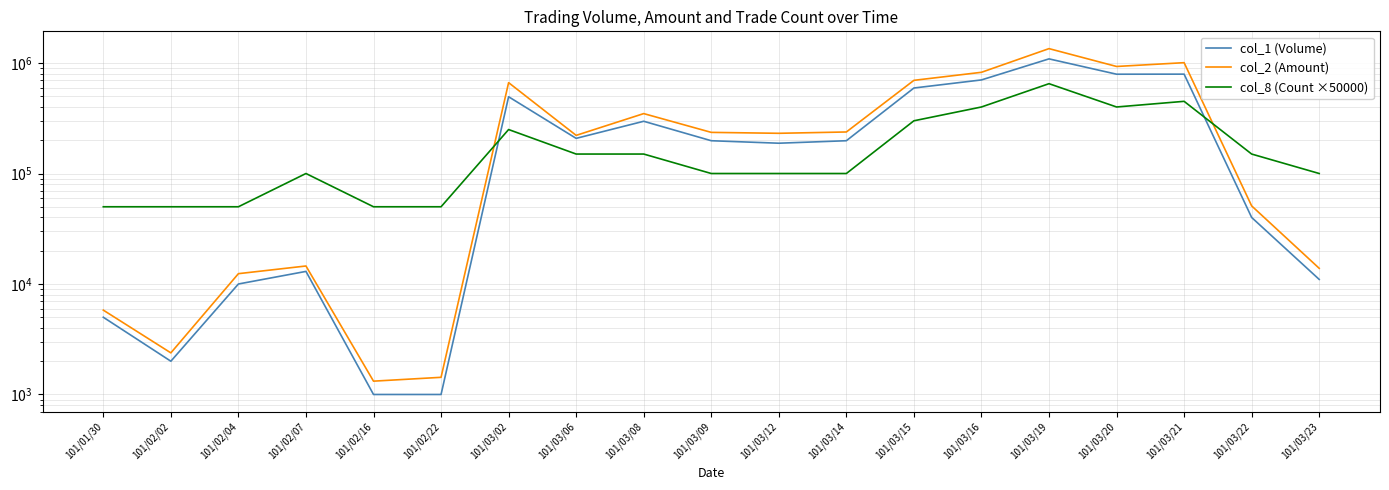

Where is col_1 (Volume) nearest to the value 545500?

101/03/15